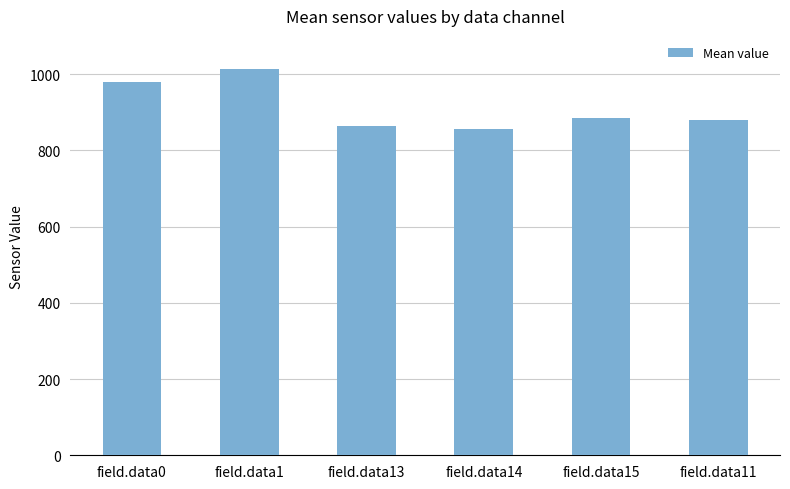

Reading left to right, transcribe all the data shown in this chart.

field.data0=977.9	field.data1=1013.2	field.data13=864.5	field.data14=856.5	field.data15=884.4	field.data11=879.9